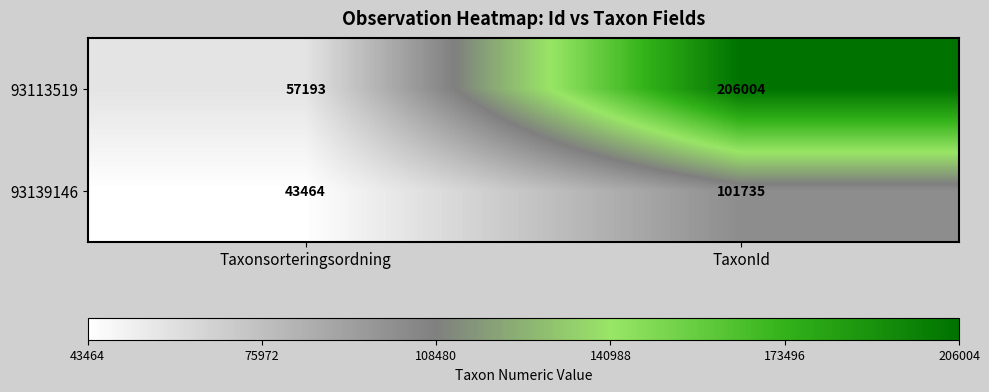

What value does the 93113519 series have at TaxonId?

206004